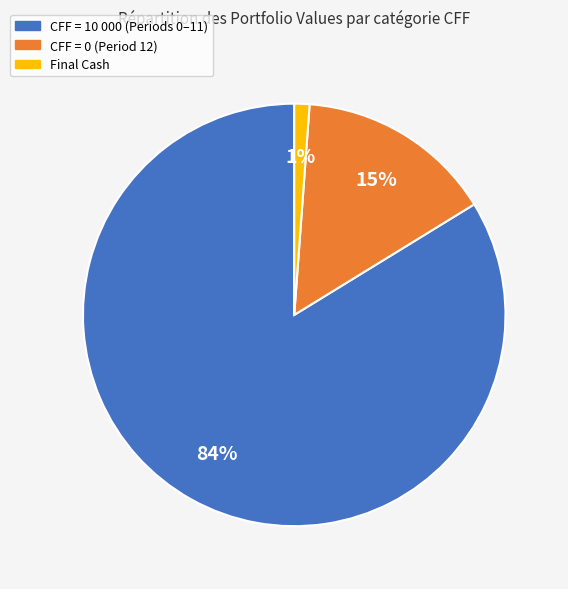

Which has a higher value, CFF = 0 (Period 12) or Final Cash?

CFF = 0 (Period 12)